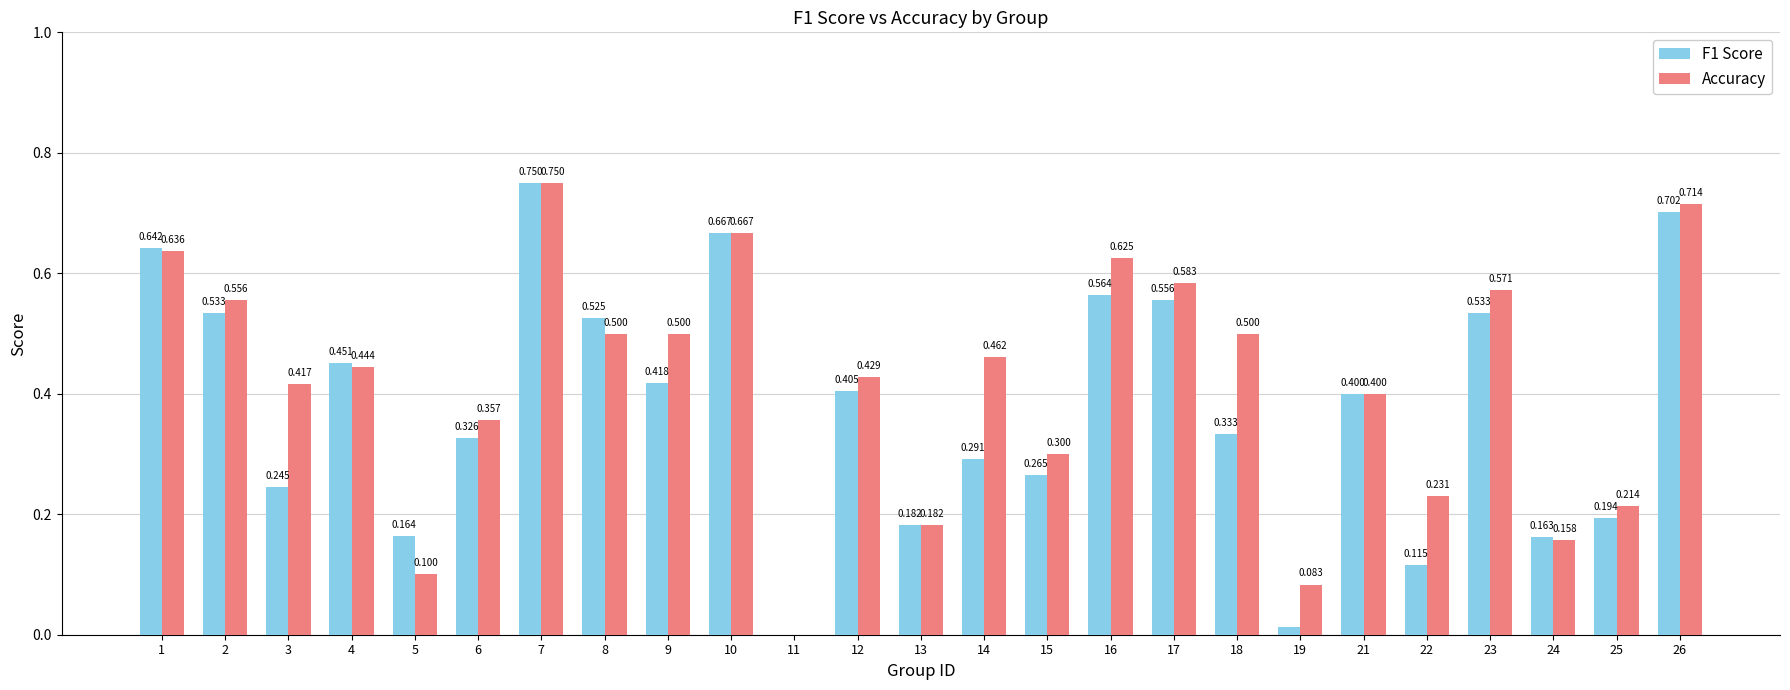

How many data points in F1 Score are above 0?

24